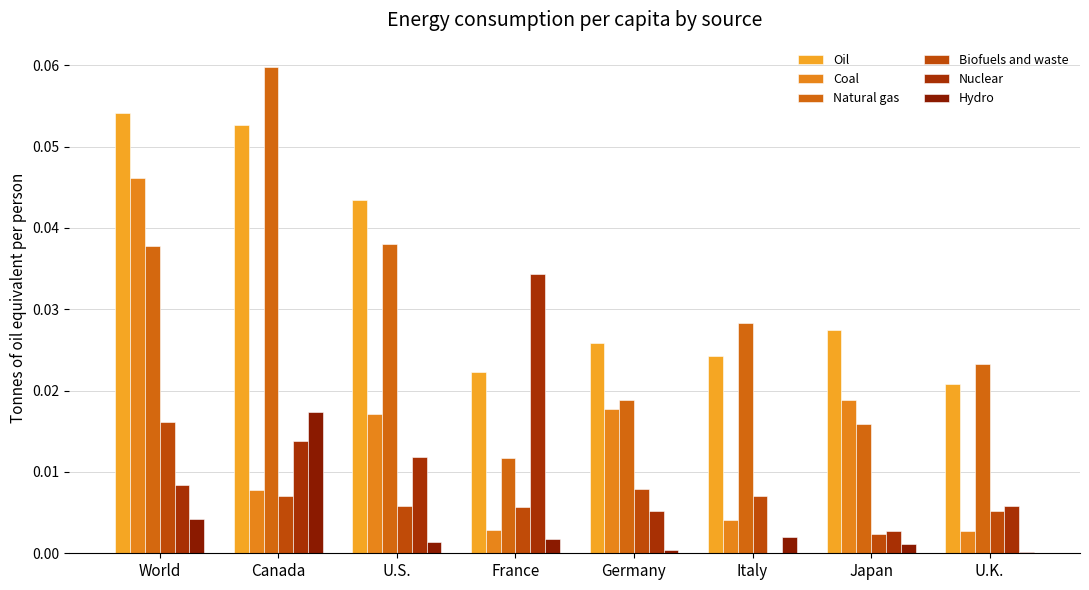

The Nuclear series shows 0.0 at Germany. True or false?

False